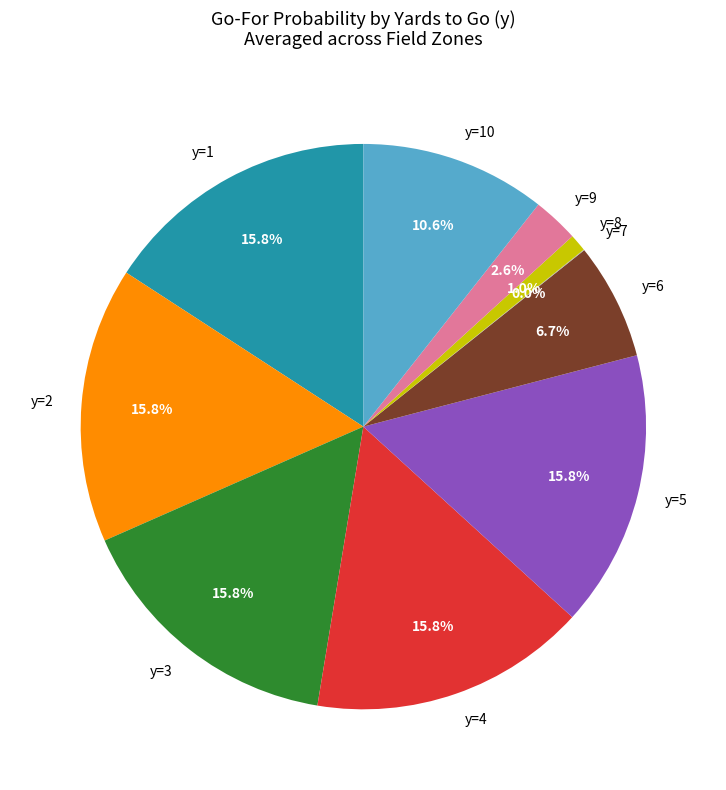

Does any single category account for the majority?

No